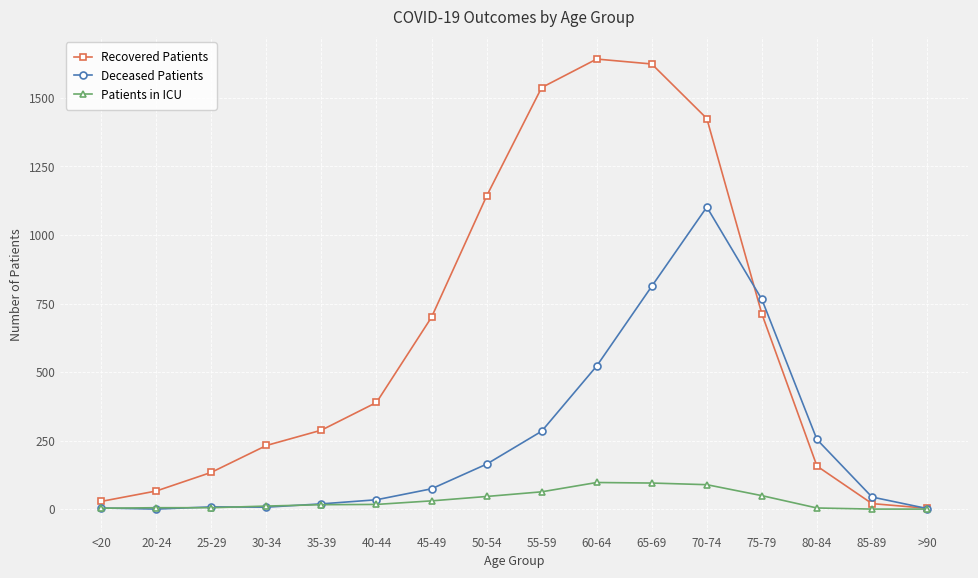

True or false: Patients in ICU has more than 0 points higher than both neighbors.

True